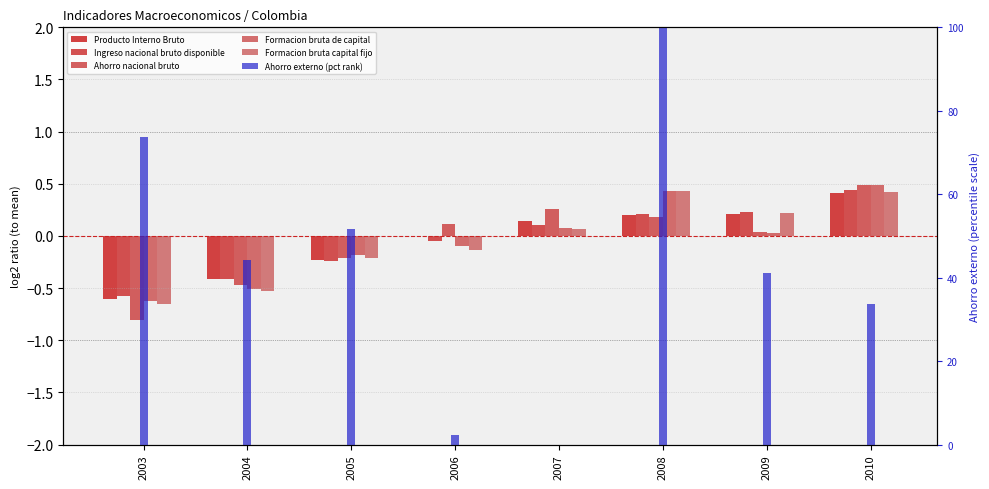

What is the sum of all Formacion bruta de capital values?

-0.4